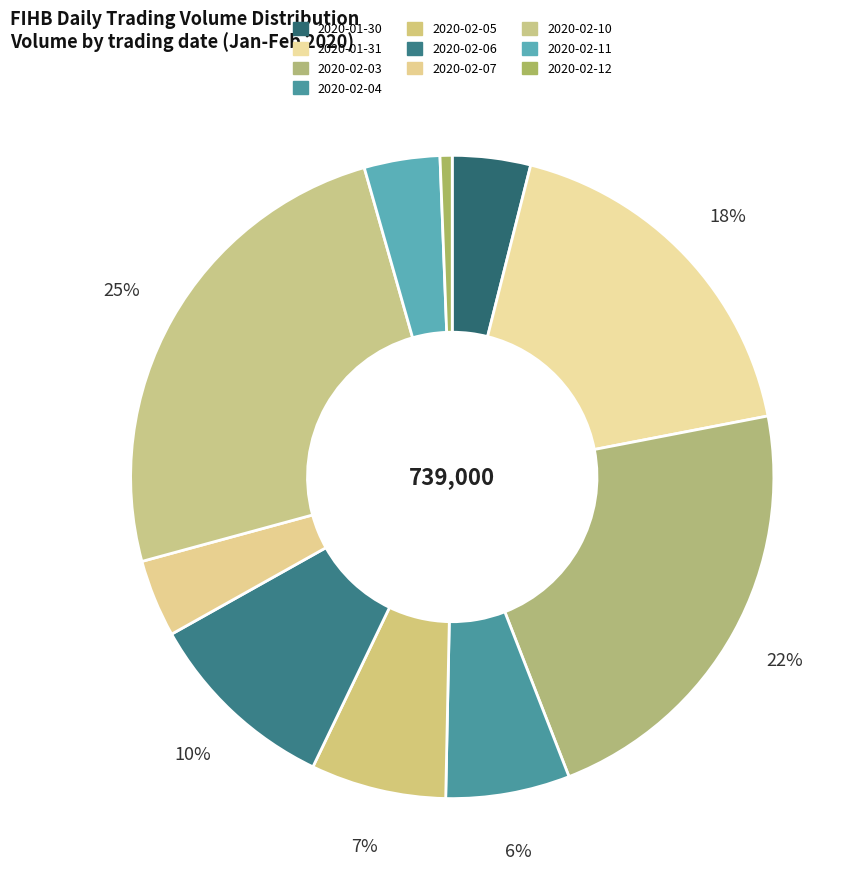

True or false: 2020-02-07 accounts for 4% of the total.

True